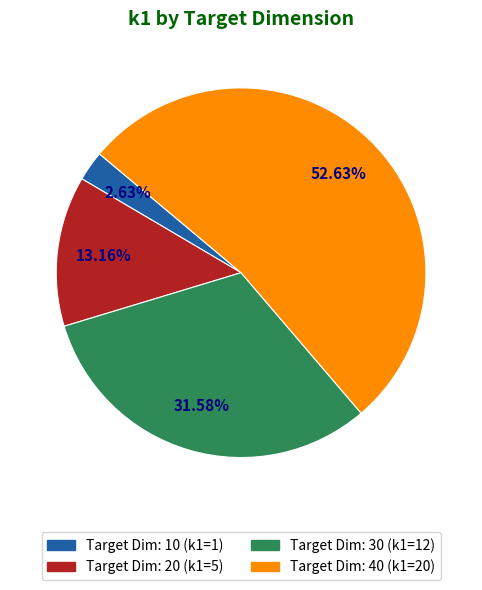

Is there a majority slice in this chart?

Yes